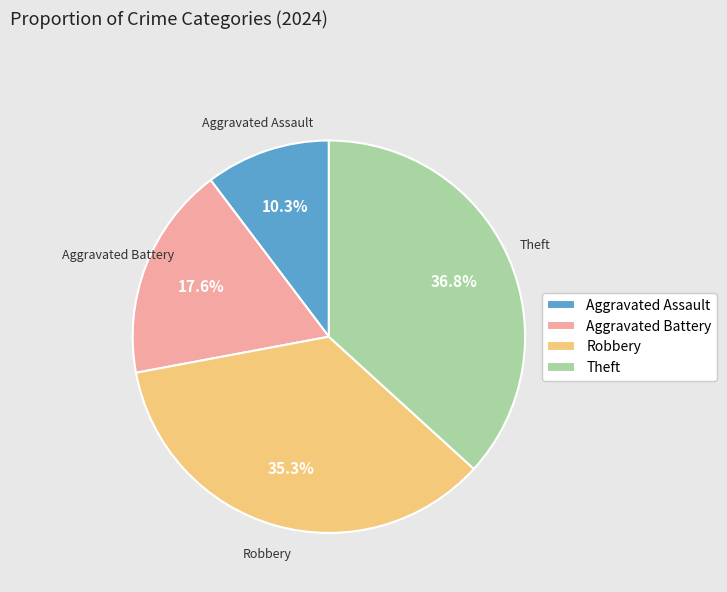

What is the smallest slice in the pie chart?

Aggravated Assault